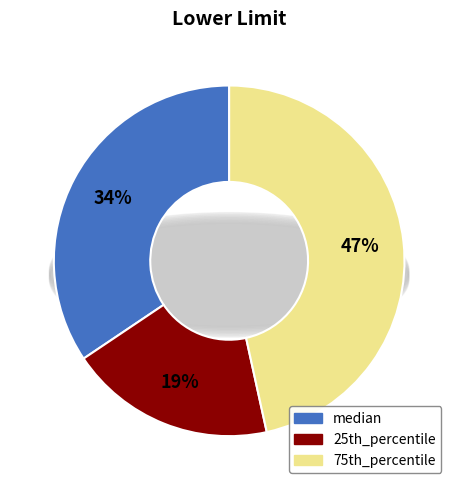

How many segments does this pie chart have?

3